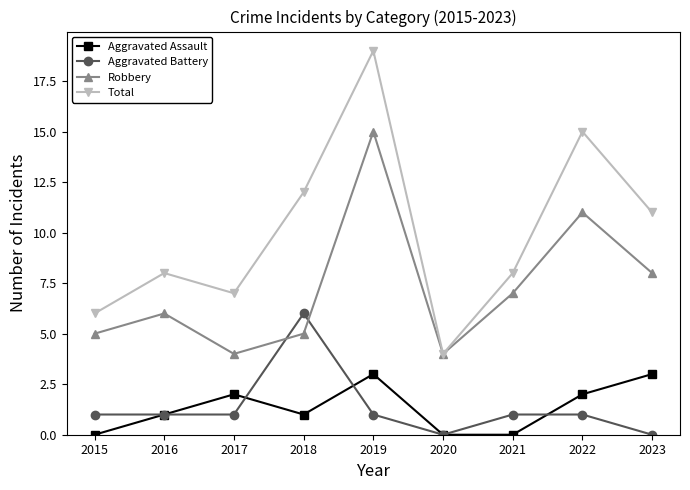

True or false: Robbery has more than 2 interior local peaks.

True